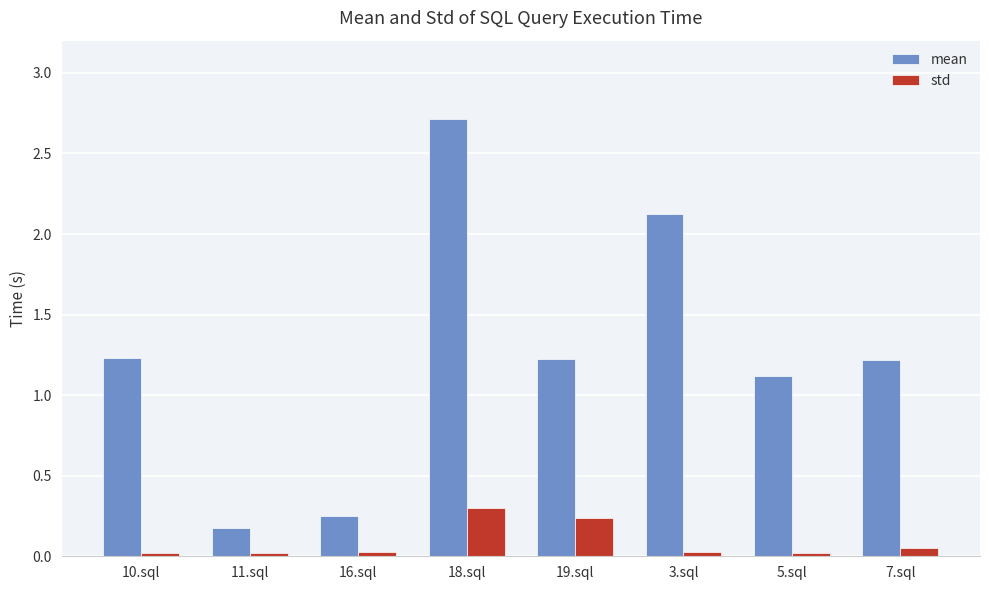

Between 11.sql and 16.sql, which series saw the biggest shift?

mean